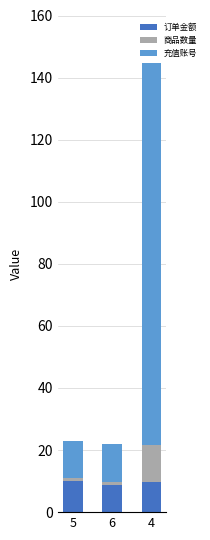

What is the maximum value for 订单金额?

10.0